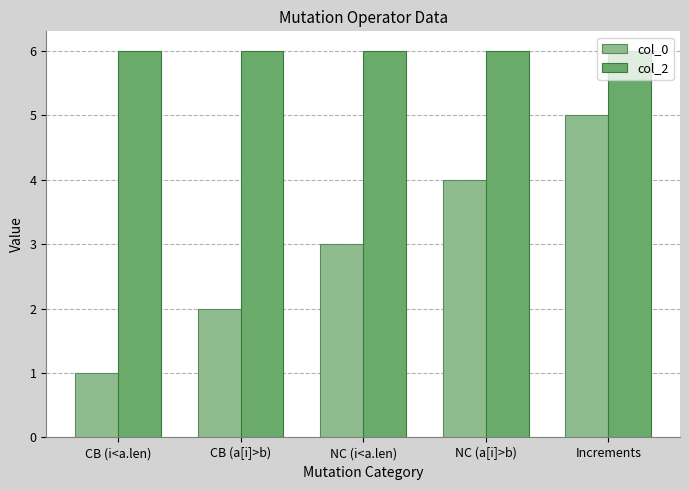

Which series has the widest spread of values?

col_0